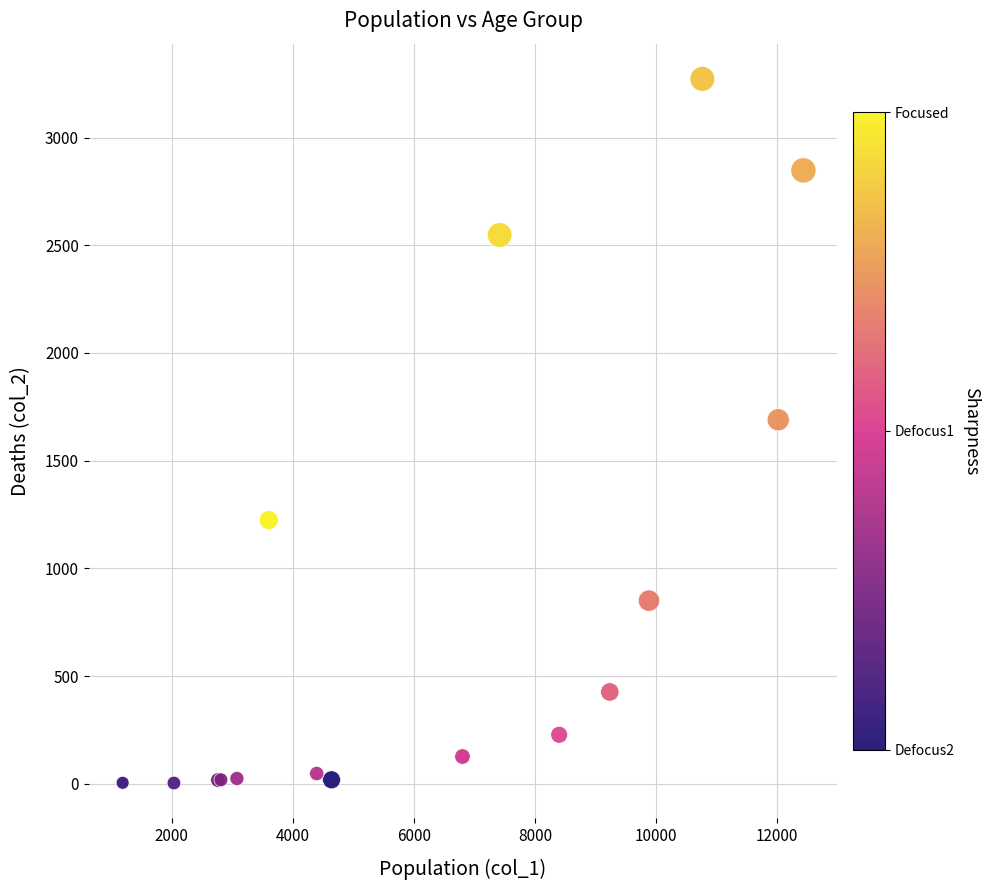

What Y value in the scatter plot is closest to 1638?

1690